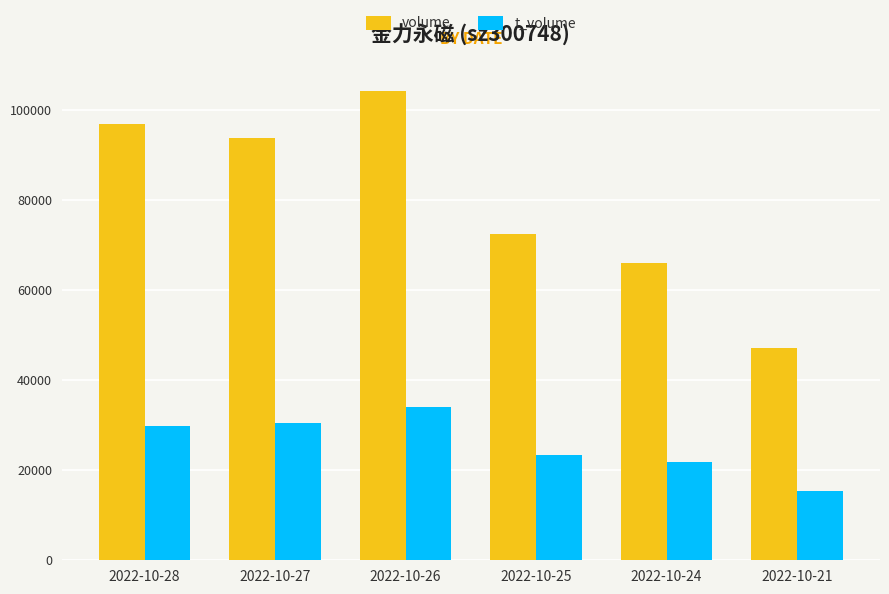

What are all the series names shown in the legend?

volume, t_volume